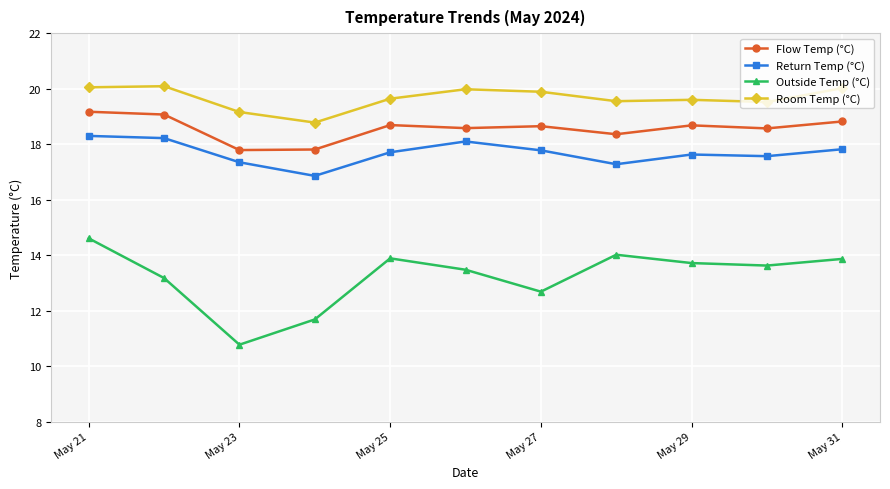

What is the value of the Flow Temp (°C) point at the 4th from the left?

17.8